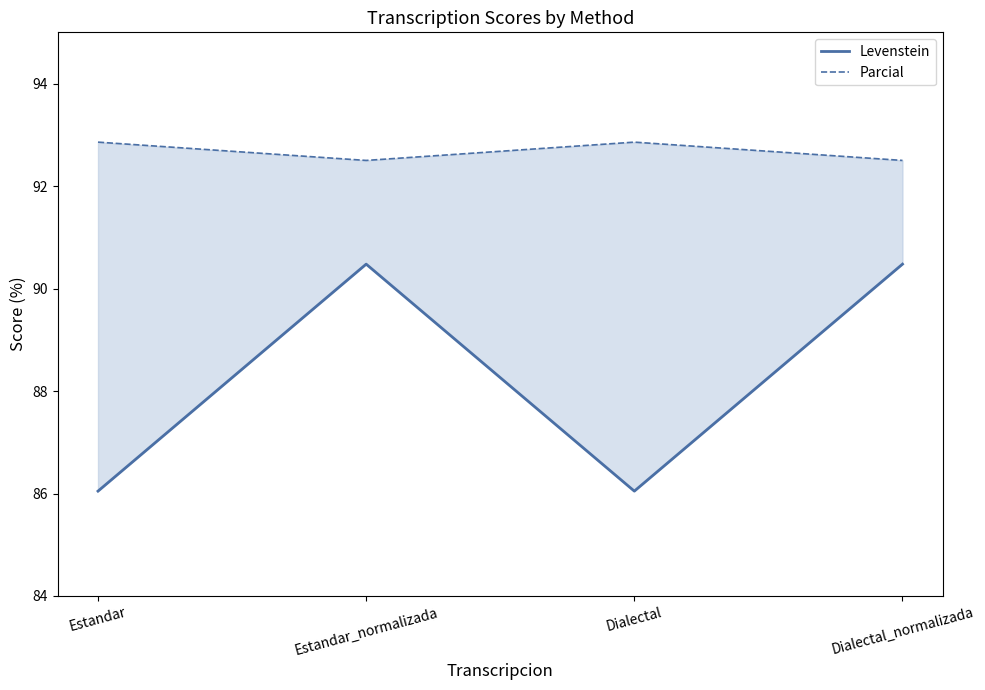

What is the maximum value for Parcial?

92.9